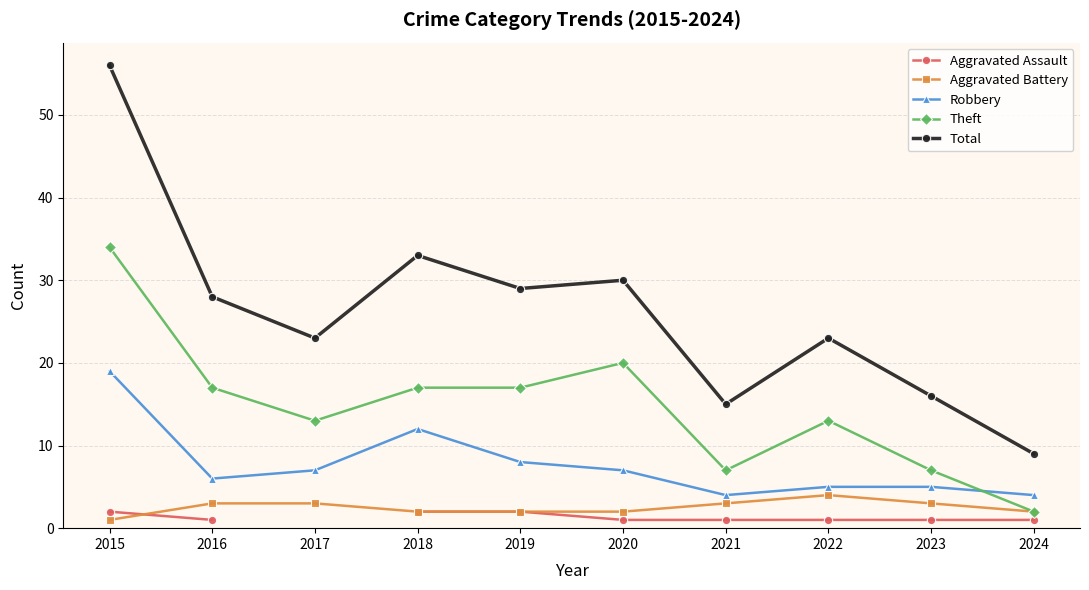

Is it true that Total equals 23.0 at 2022?

True